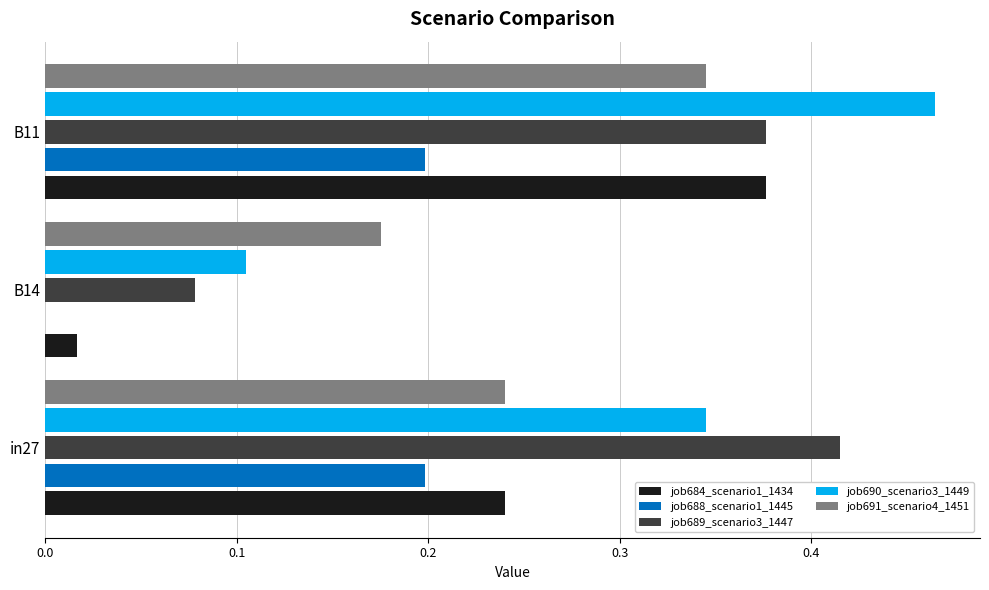

The value of job688_scenario1_1445 at B14 is 0.1. True or false?

False